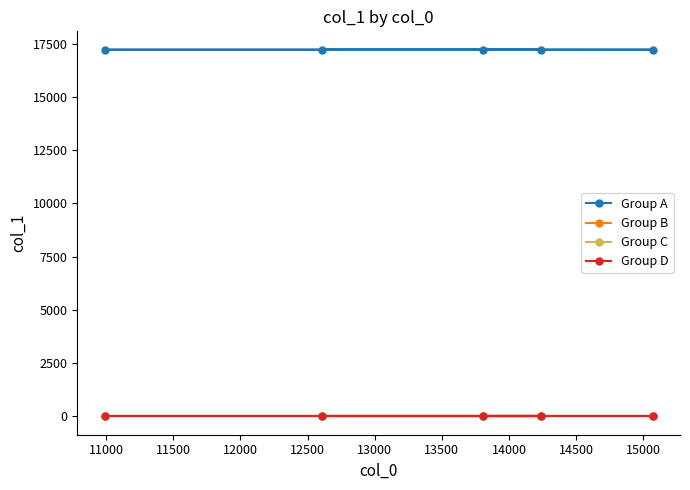

Reading left to right, transcribe all the data shown in this chart.

Group A: 17221	17222	17223	17224	17225
Group B: 3	3	3	3	3
Group C: 2	2	2	2	2
Group D: 1	1	1	1	1